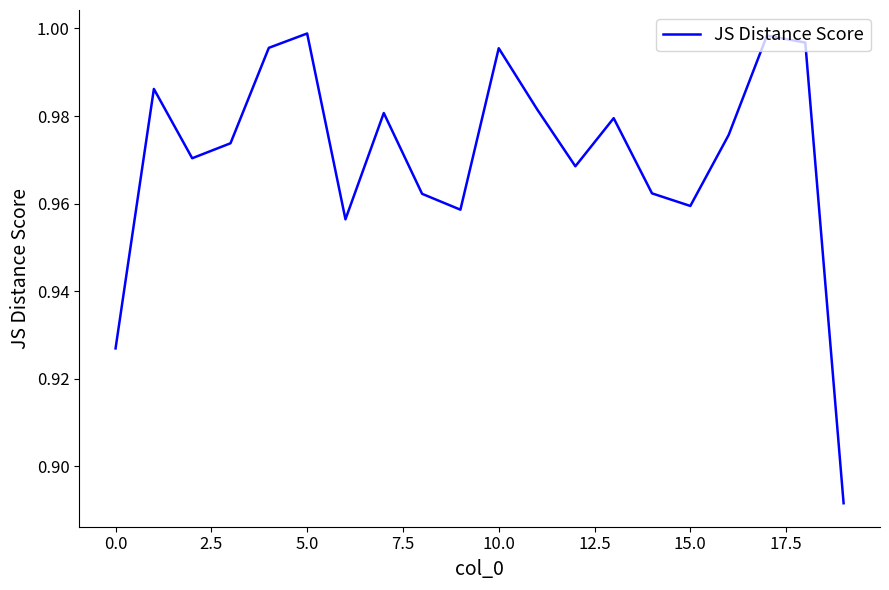

Does the chart display data point markers on the line(s)?

No